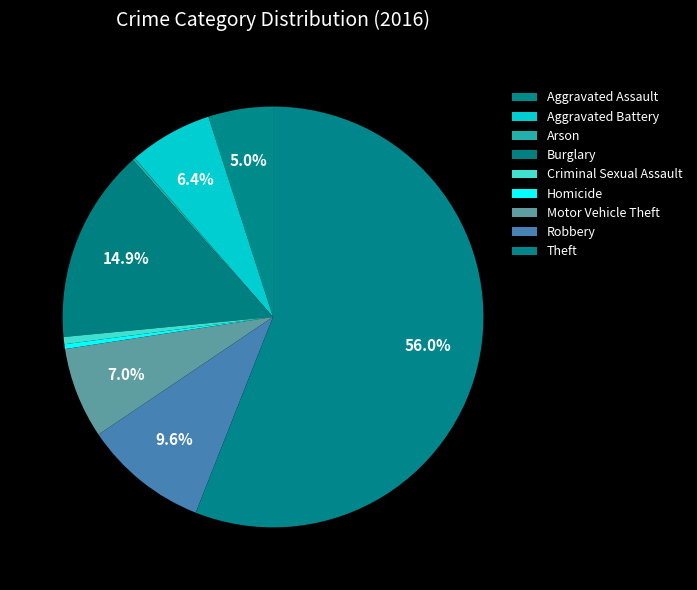

Do Criminal Sexual Assault and Aggravated Battery together represent more than half of the pie?

No